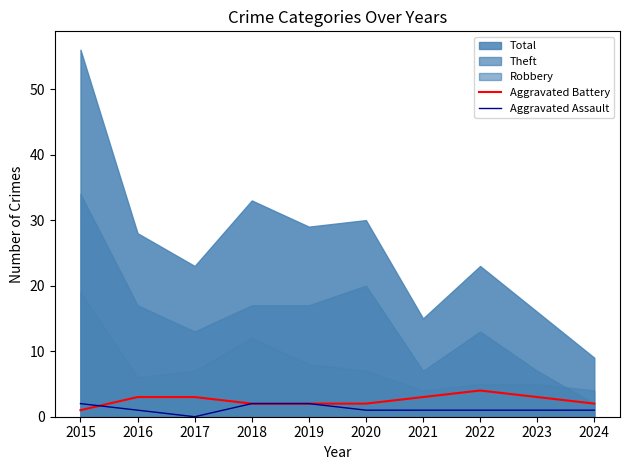

Where is the first local minimum for Aggravated Assault?

2017